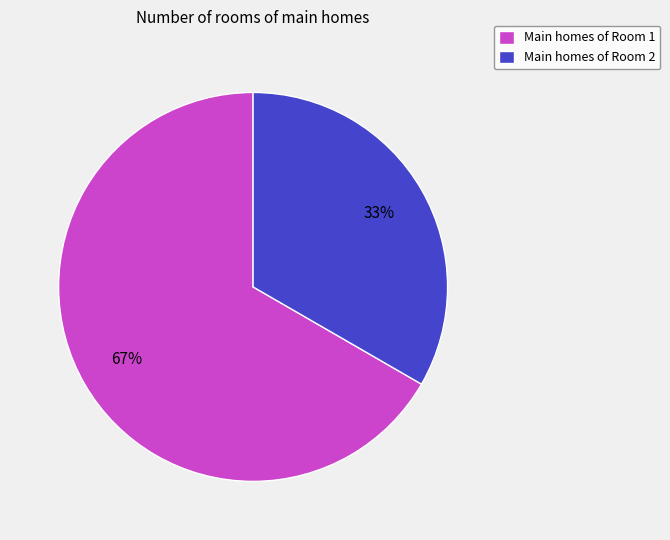

Between Main homes of Room 1 and Main homes of Room 2, which is larger?

Main homes of Room 1